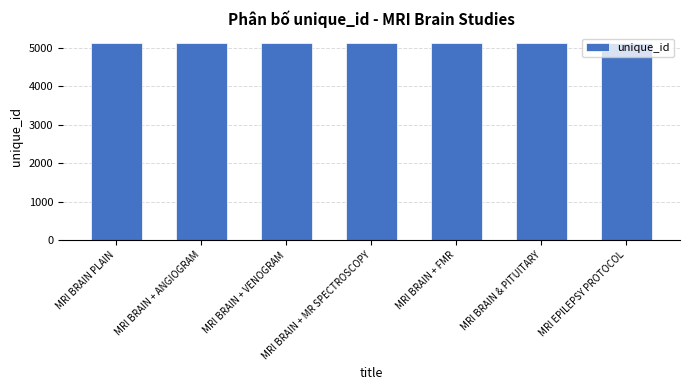

The value at MRI BRAIN PLAIN is 5115. True or false?

True